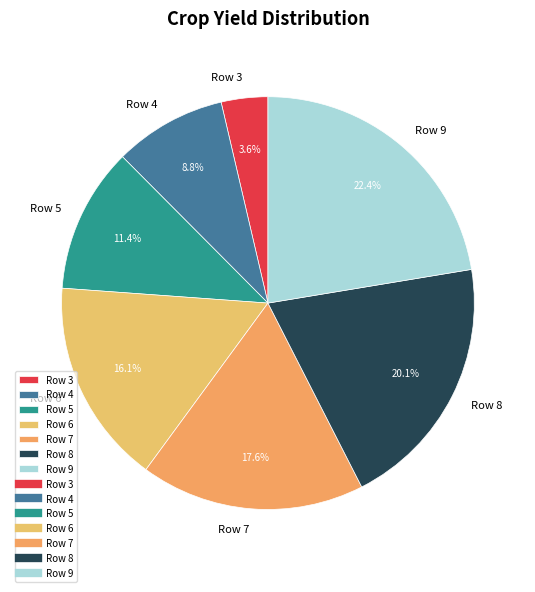

How many segments does this pie chart have?

7